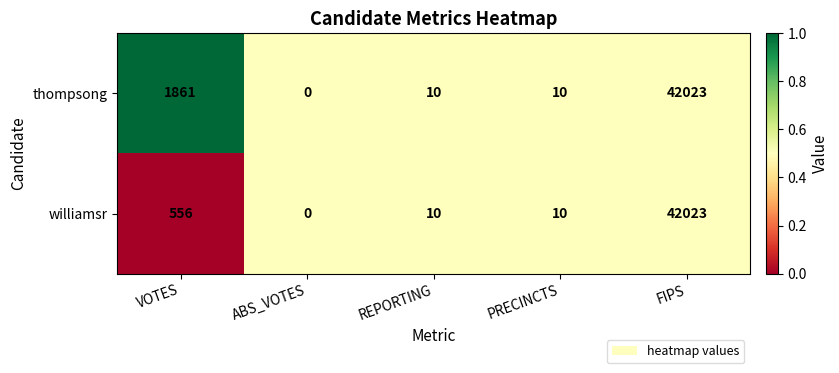

What is the sum of the thompsong values at VOTES and ABS_VOTES?

1861